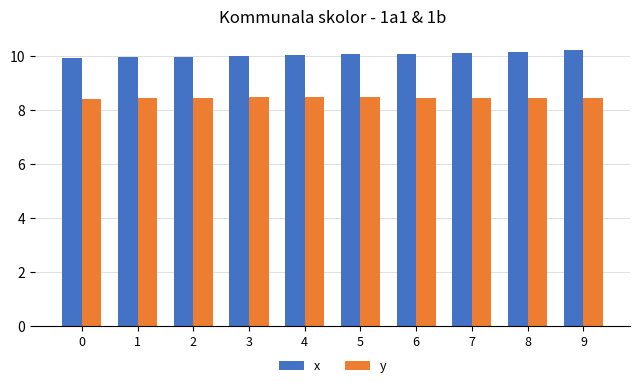

What are all the series names shown in the legend?

x, y